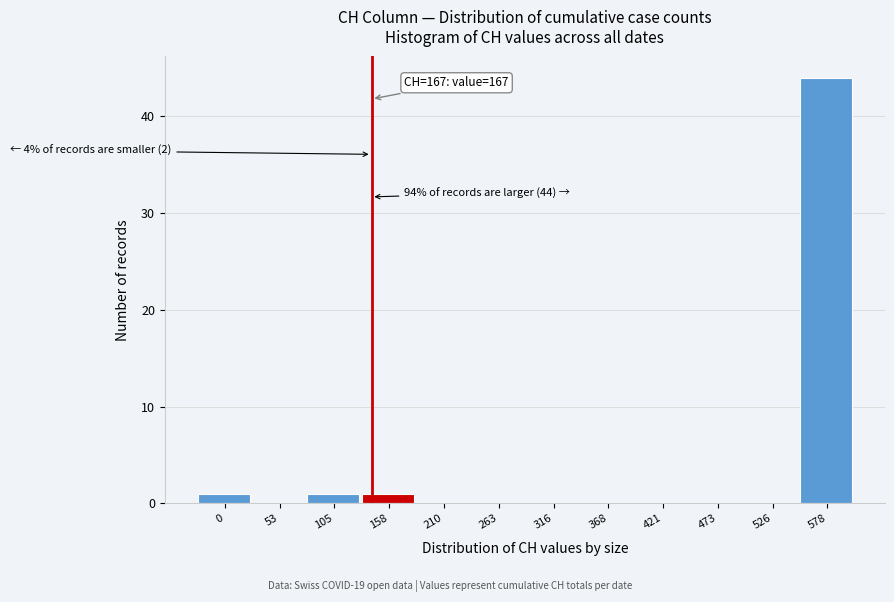

Reading left to right, list all the values displayed in this chart.

0=1	53=0	105=1	158=1	210=0	263=0	316=0	368=0	421=0	473=0	526=0	578=44